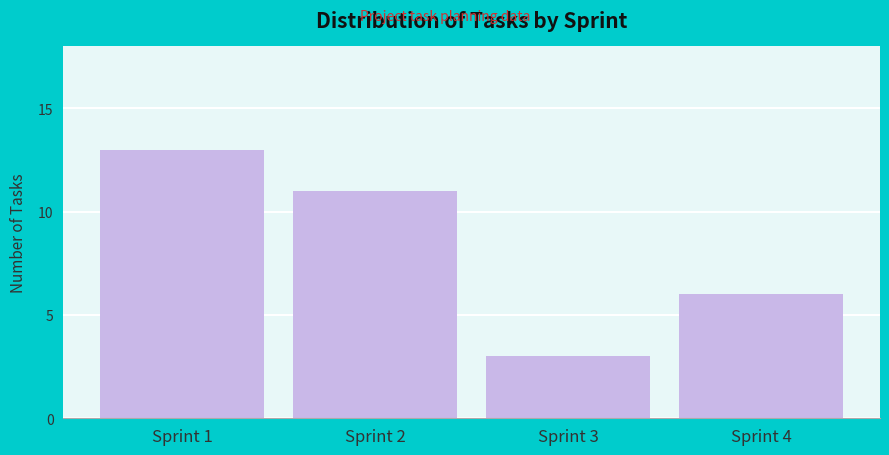

Reading right to left, what are all the values shown in this chart?

Sprint 4=6	Sprint 3=3	Sprint 2=11	Sprint 1=13